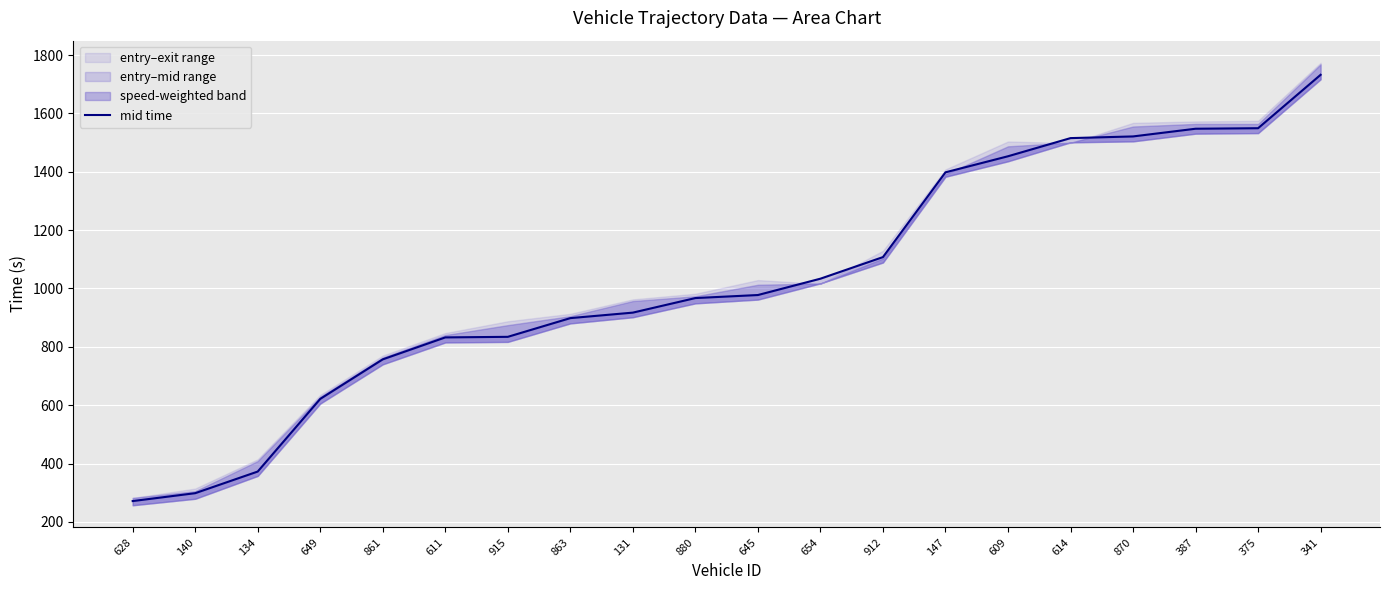

What is the smallest value displayed?

271.3